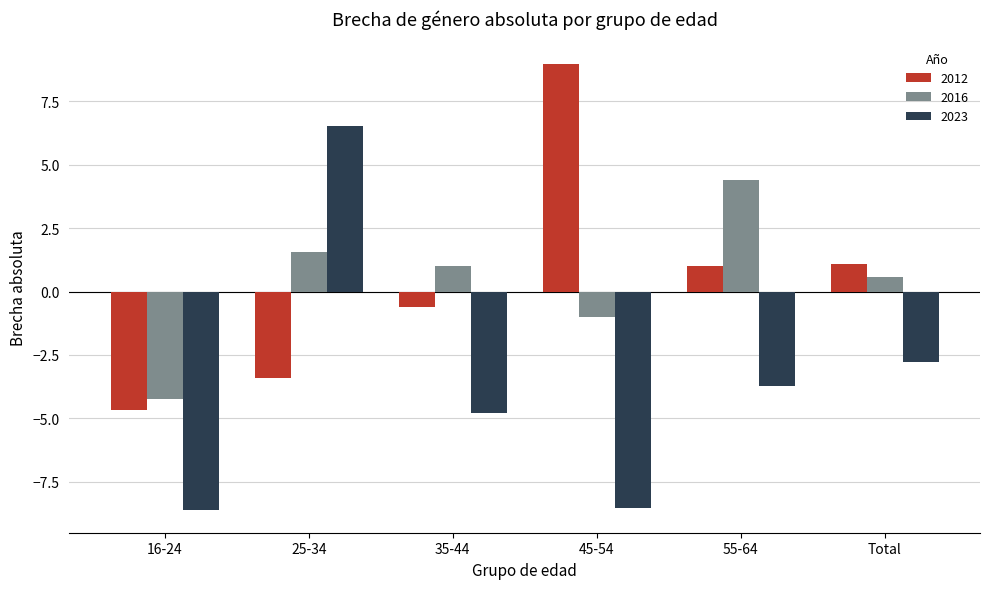

What is the approximate value of 2023 at 16-24?

-8.6